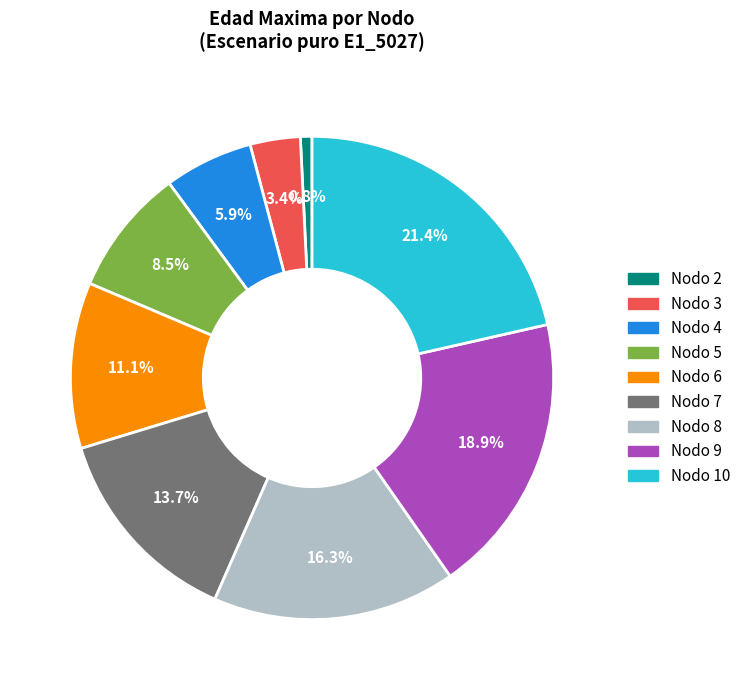

Is there a majority slice in this chart?

No